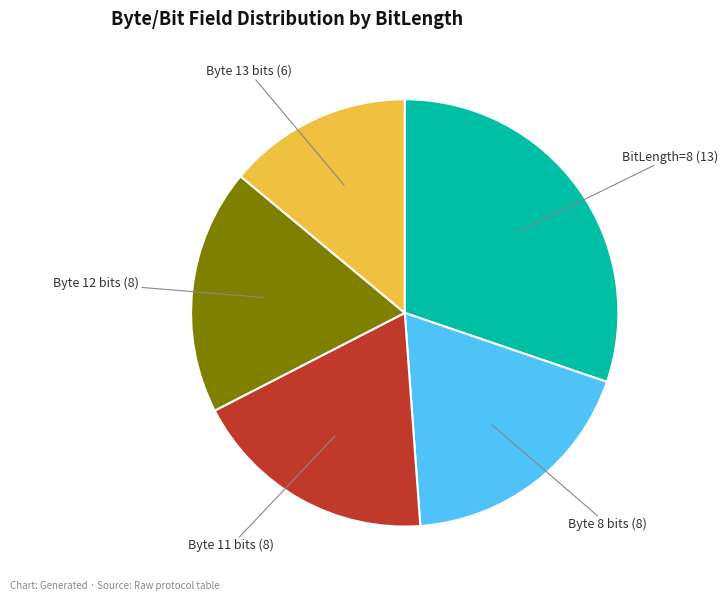

Is there a majority slice in this chart?

No